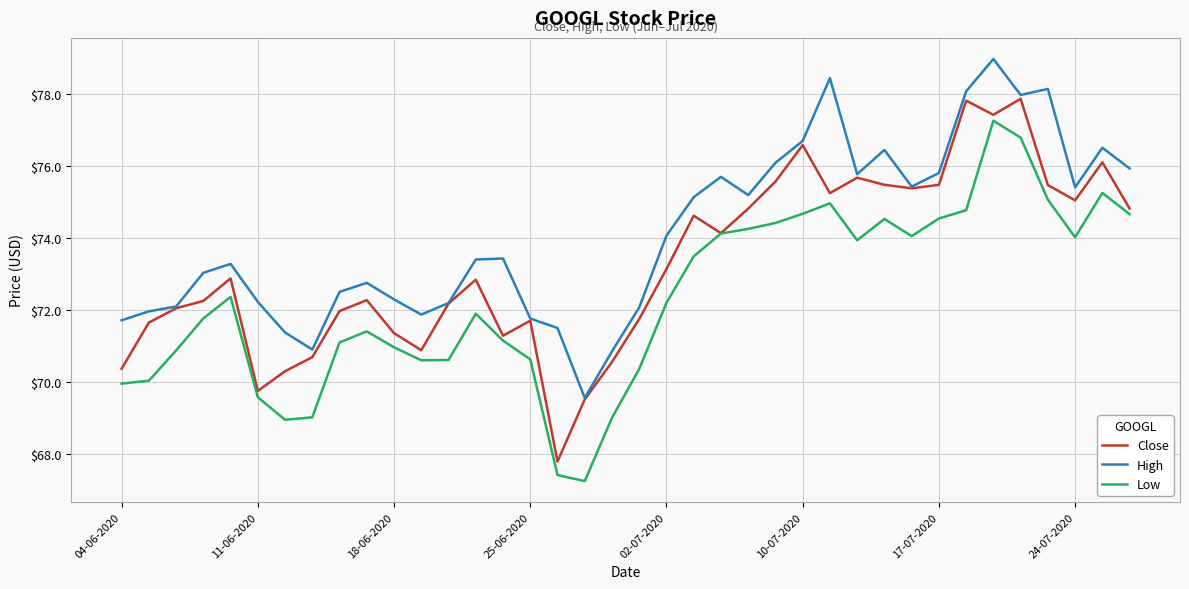

True or false: Low and High cross at least once.

False